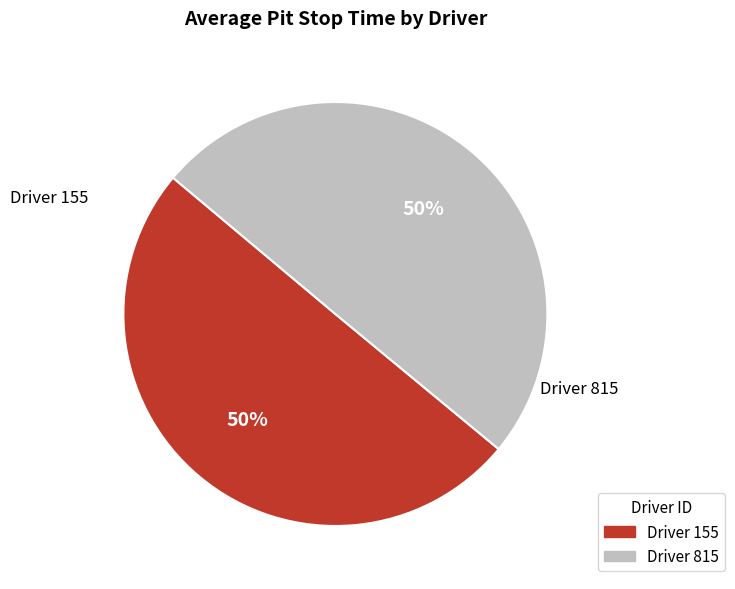

How many slices are in this pie chart?

2